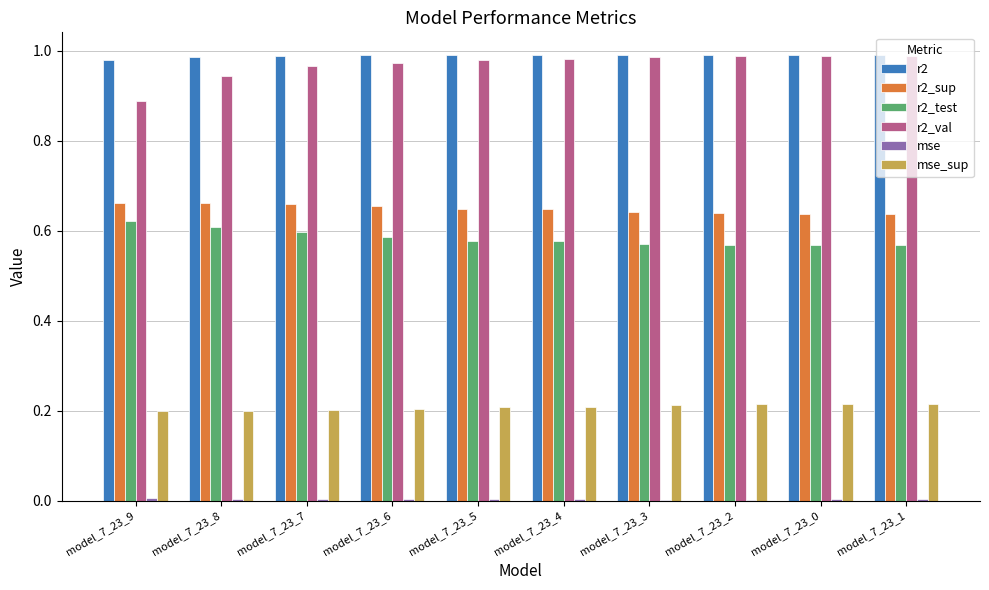

What is the sum of the r2_test values at model_7_23_8 and model_7_23_0?

1.2